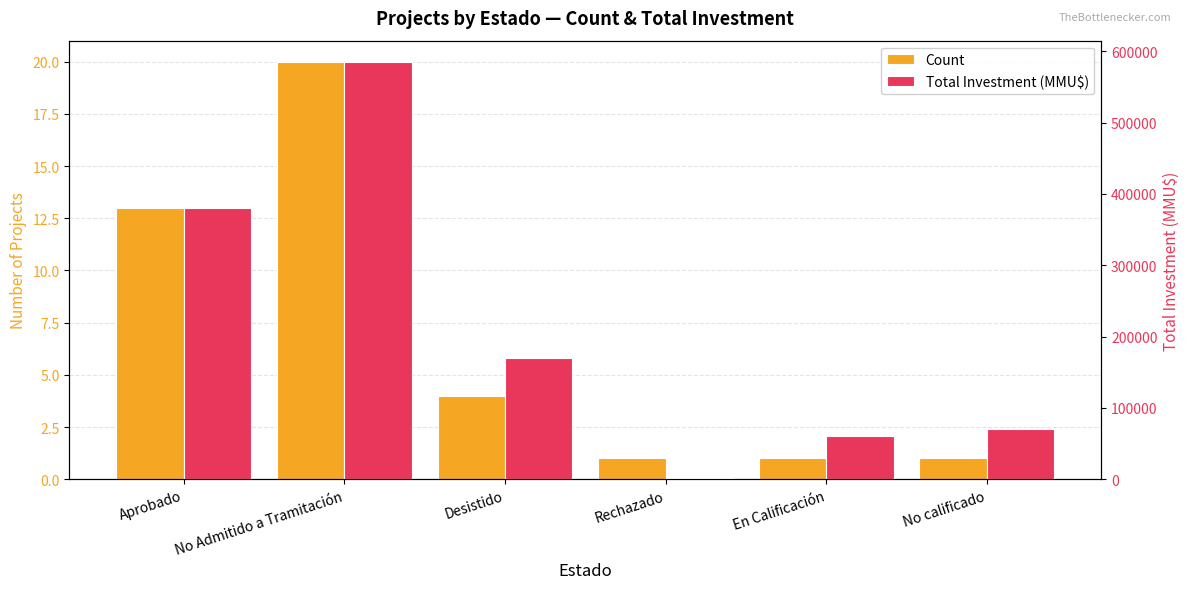

What is the minimum value shown in the chart?

1